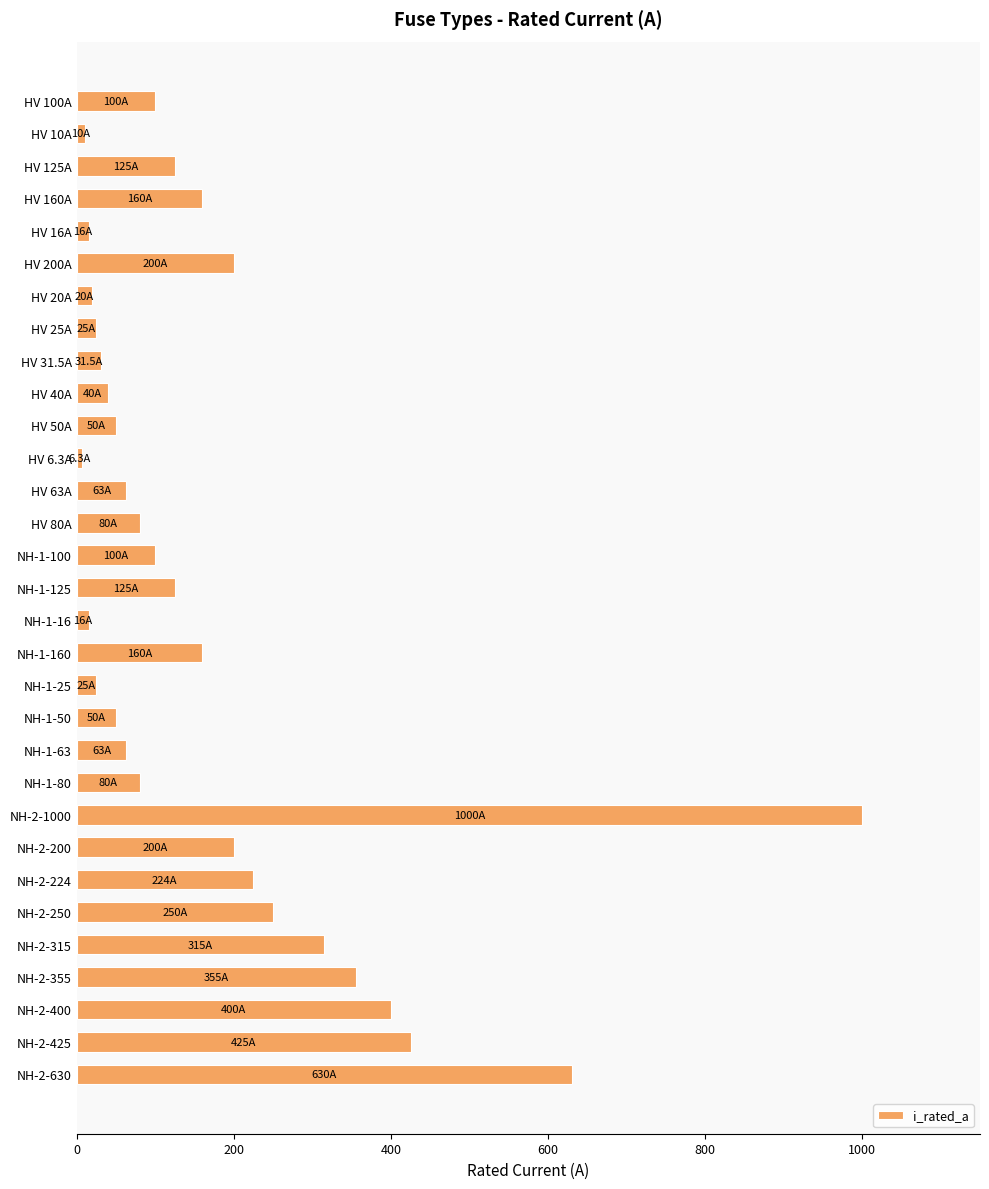

What is the value of the 30th bar from the top?

425.0